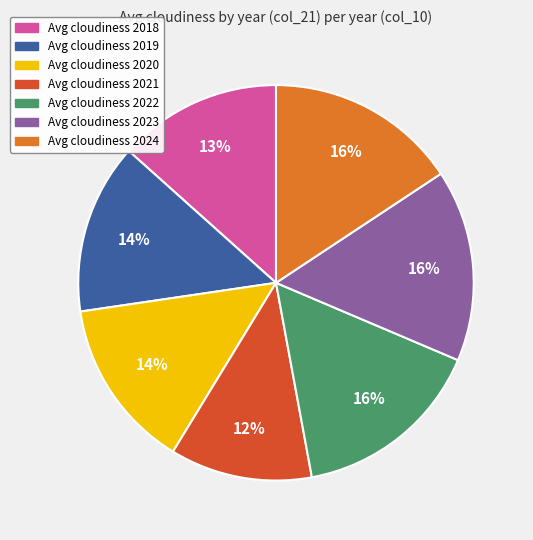

To the nearest percent, what is the difference between the largest and smallest slice percentages?

4%